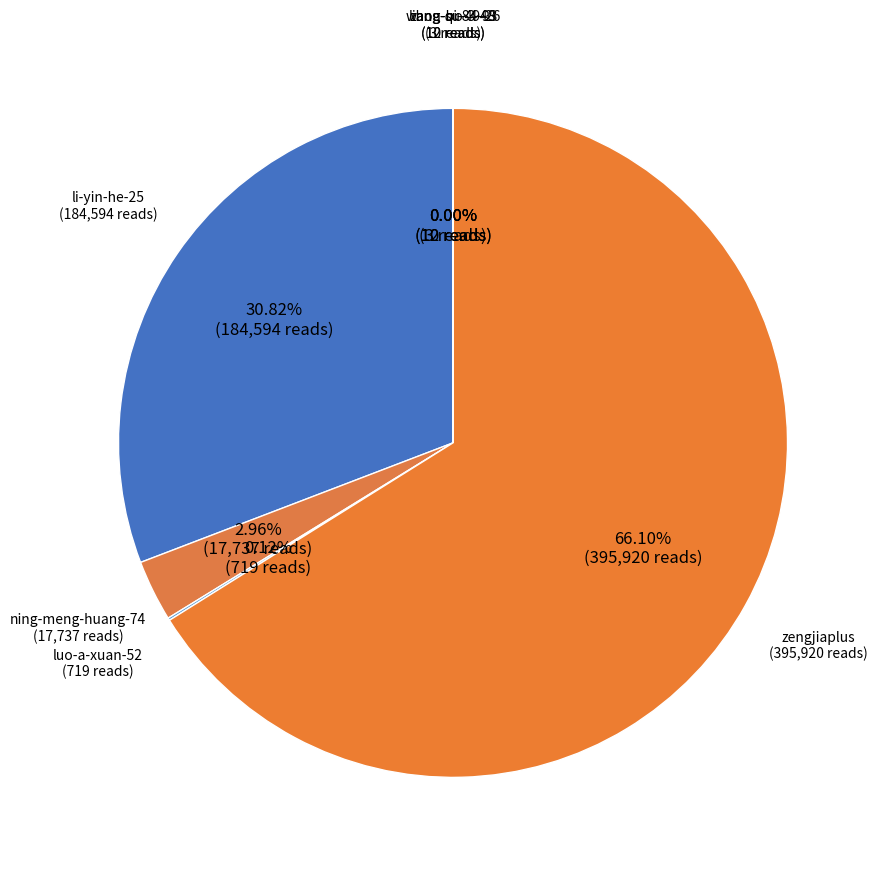

Which slice is the largest?

zengjiaplus